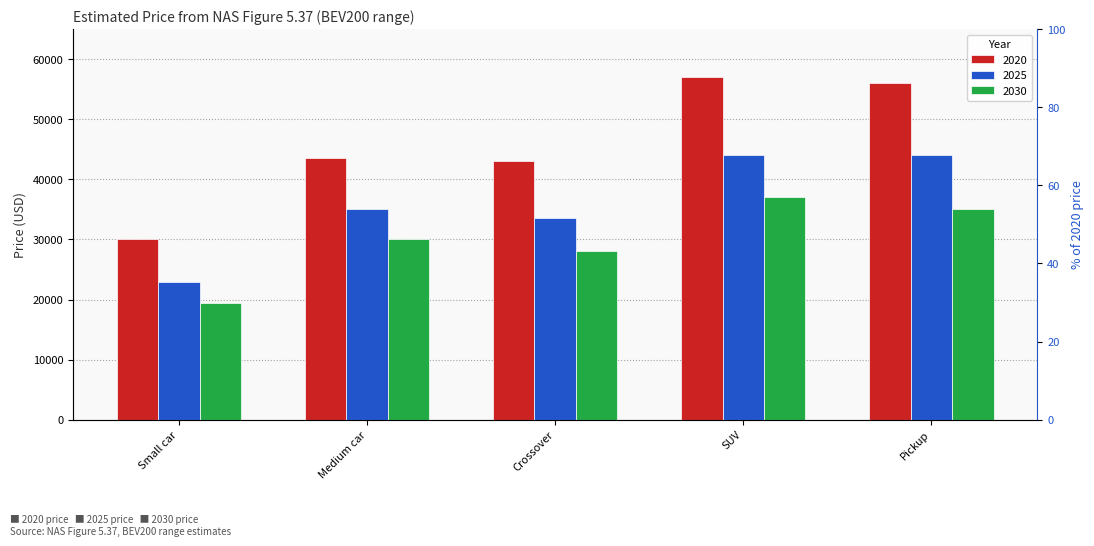

Reading left to right, extract all data points from this chart.

2020: 30000	43500	43000	57000	56000
2025: 23000	35000	33500	44000	44000
2030: 19500	30000	28000	37000	35000